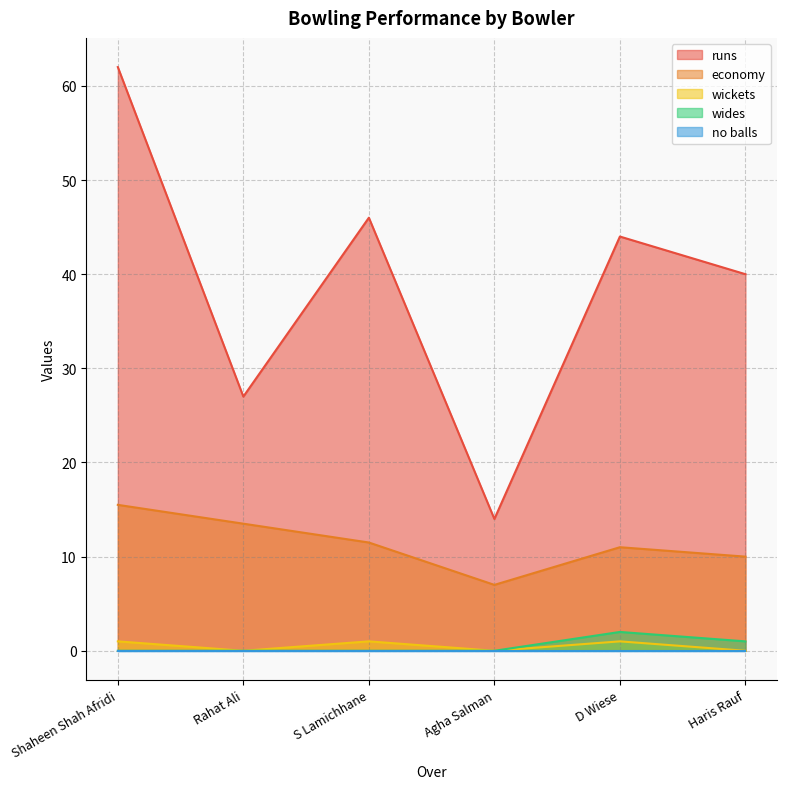

In economy, how many points are higher than both neighbors (excluding endpoints)?

1